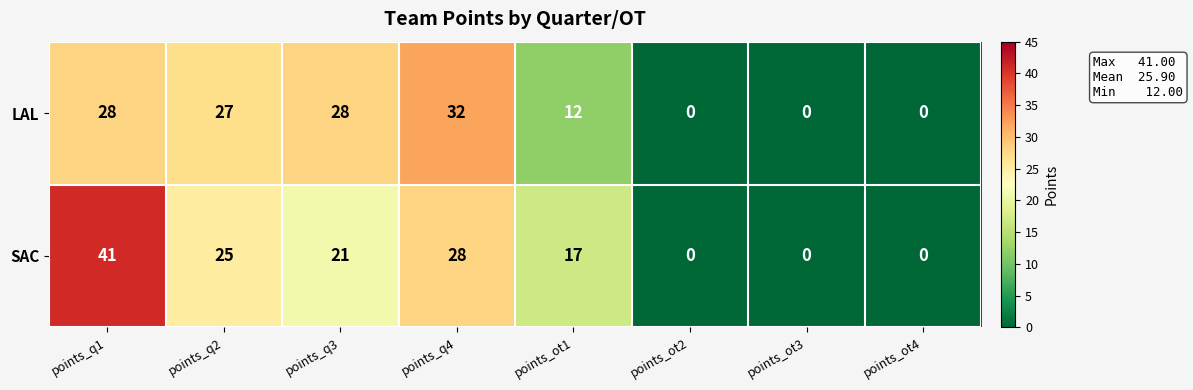

Where does the LAL series first go above 27?

points_q1